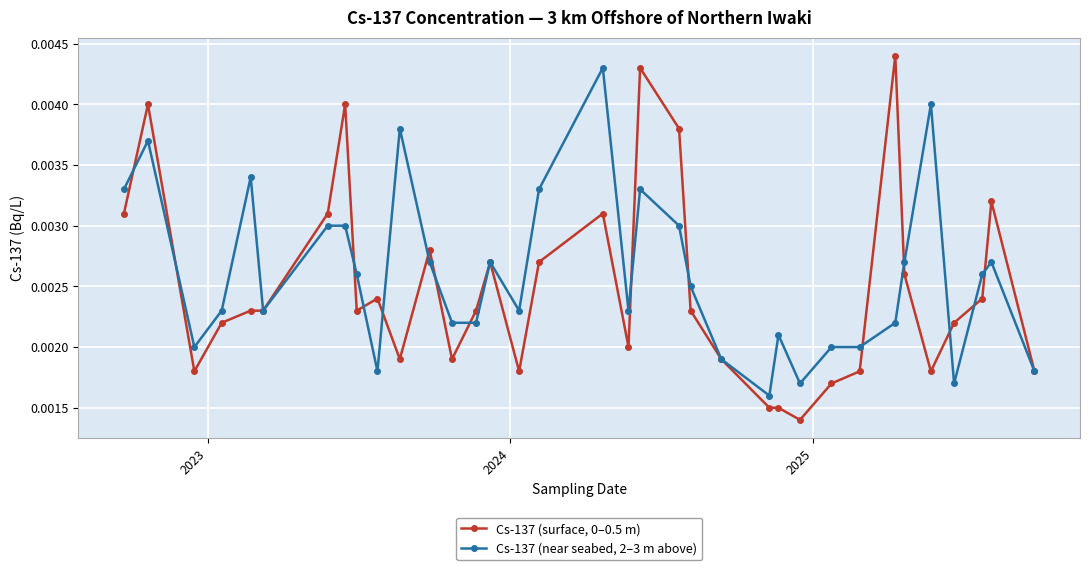

What is the sum of all Cs-137 (surface, 0–0.5 m) values?

0.1